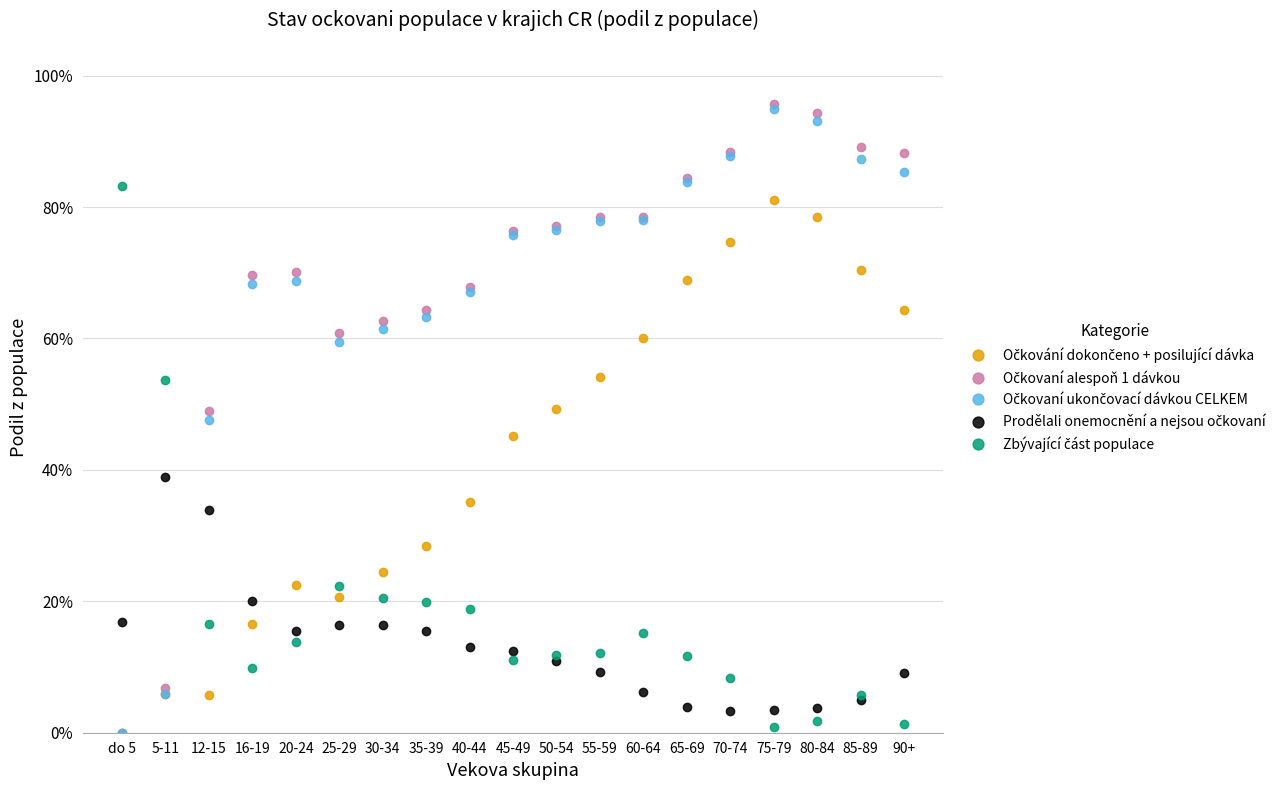

The value of Očkovaní ukončovací dávkou CELKEM at 20-24 is 0.7. True or false?

True